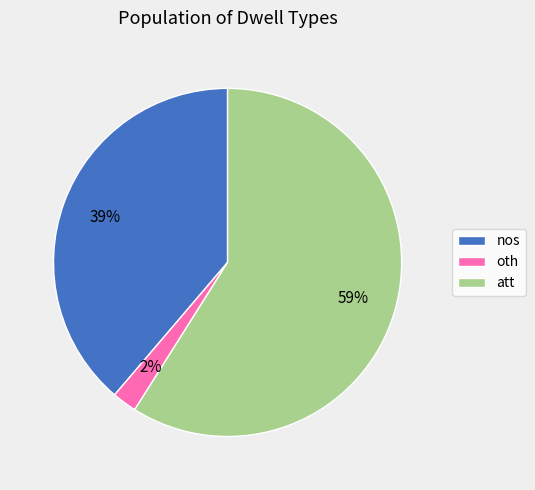

Is there any slice that represents more than half of the pie?

Yes